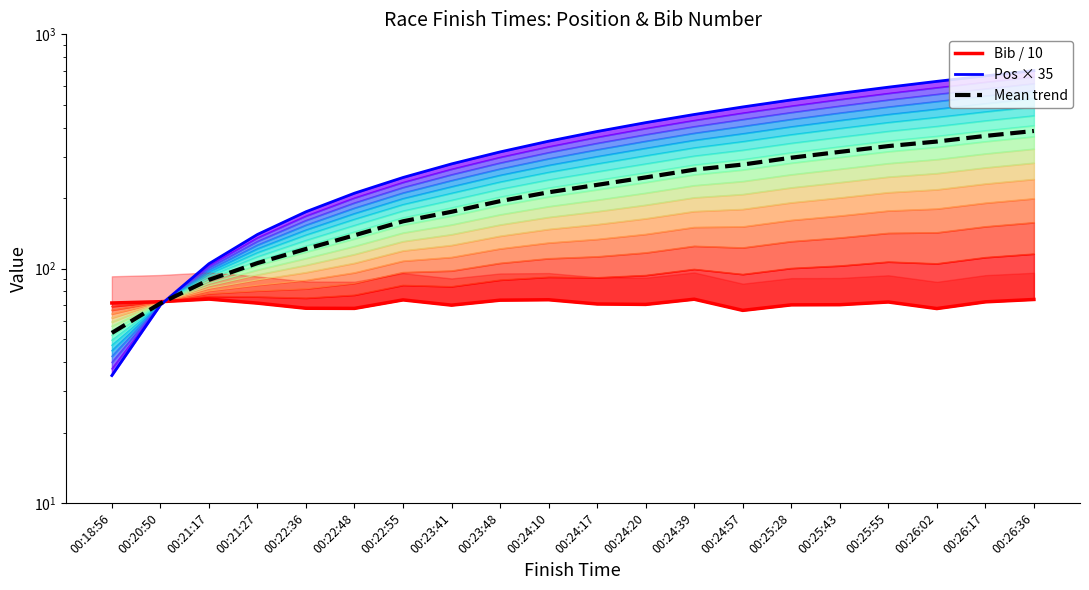

What is the label of the 20th point from the right?

00:18:56